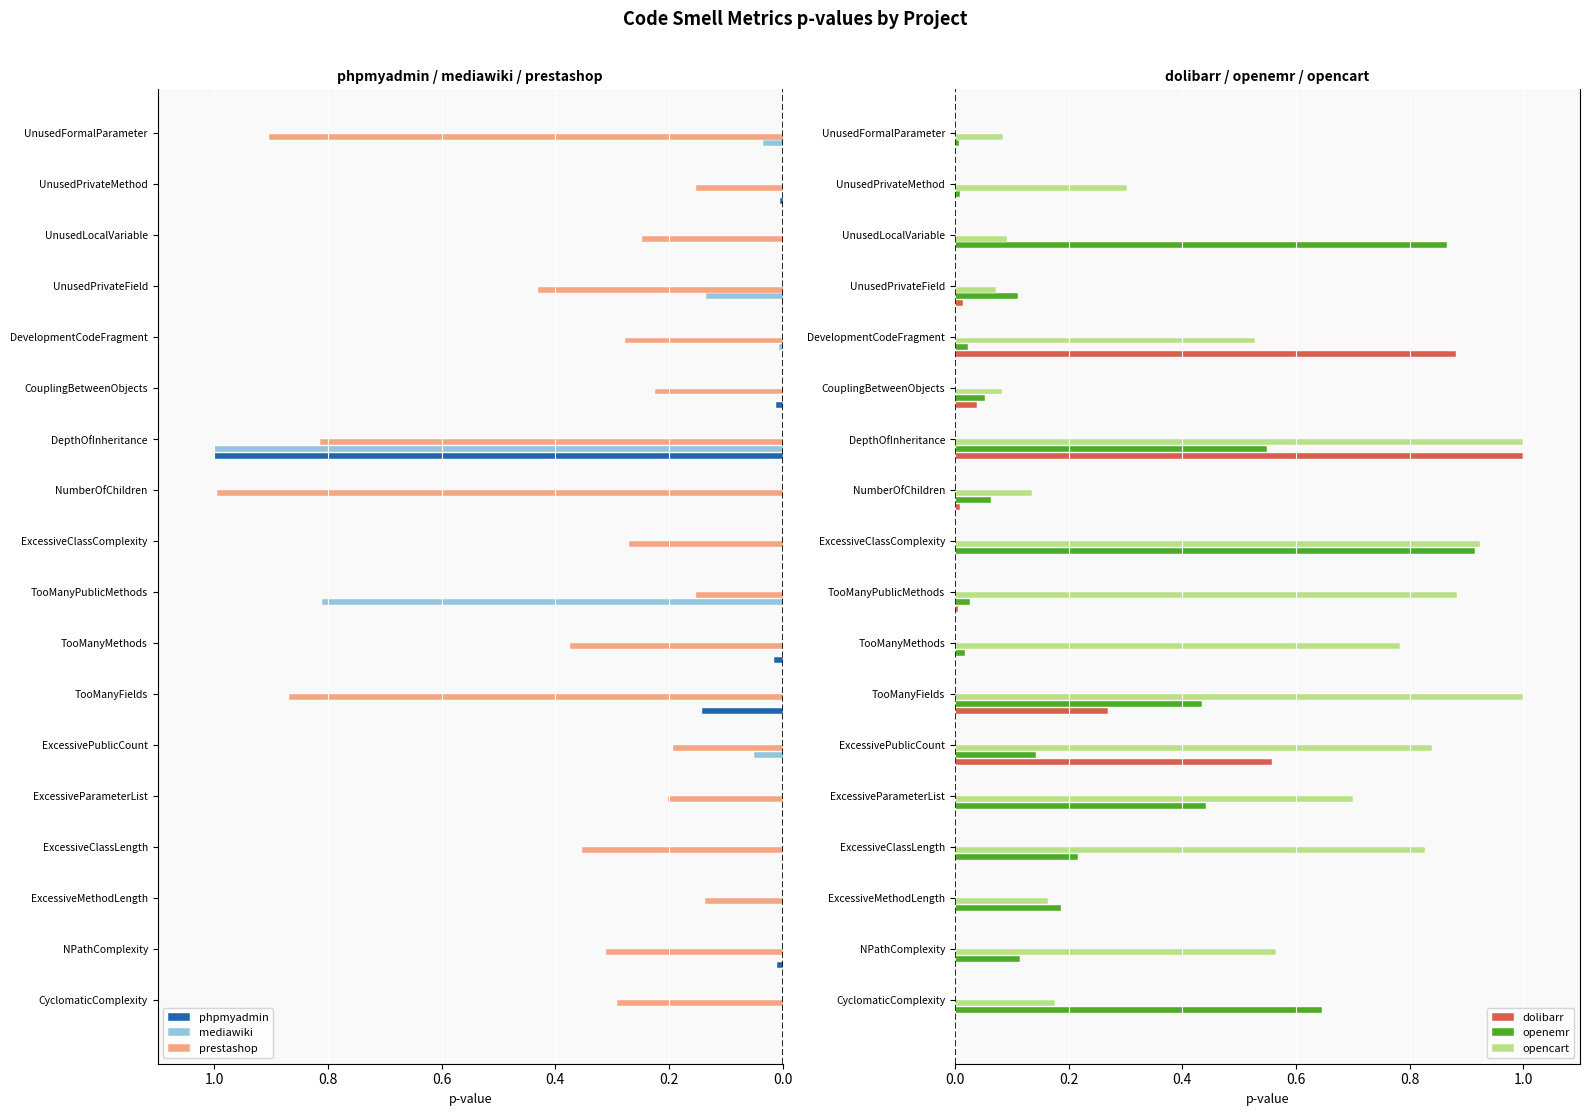

The opencart series shows 1.0 at TooManyFields. True or false?

True